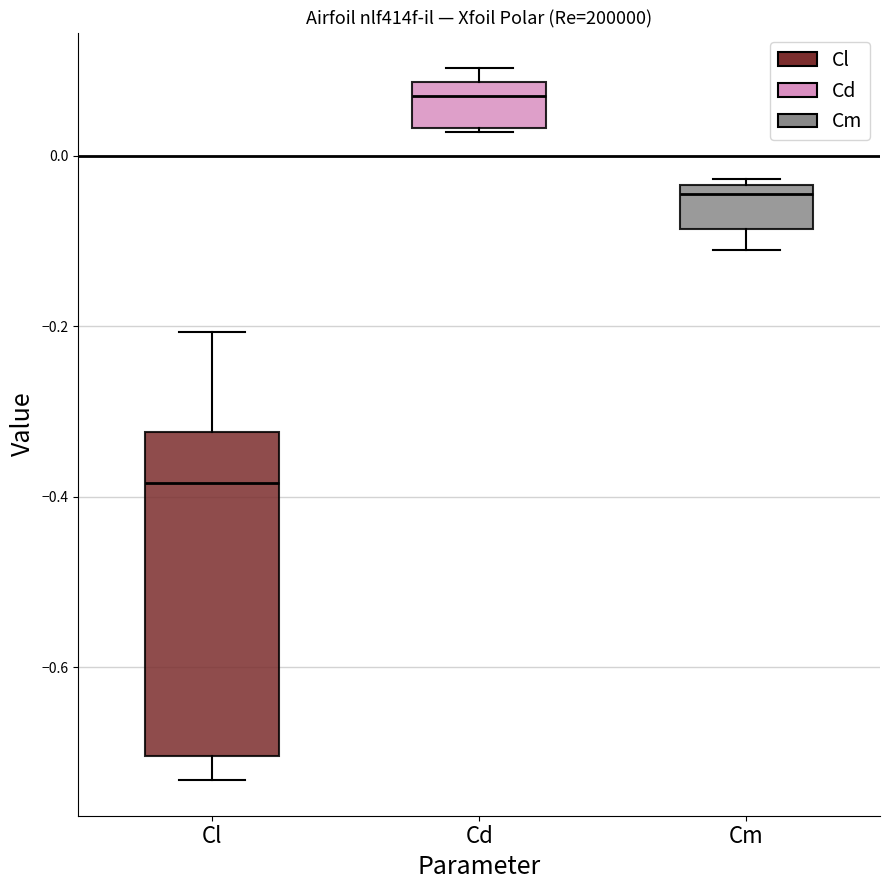

Reading left to right, read every box against the y-axis: the position of its median line, the range the box covers, and the ends of its whiskers. The values are not printed on the chart, so give them approximately, as read against the axis.

Cl: median -0.38, box -0.70 to -0.32, whiskers -0.74 to -0.20
Cd: median 0.06, box 0.04 to 0.08, whiskers 0.02 to 0.10
Cm: median -0.04 (just below the box's upper edge), box -0.08 to -0.04, whiskers -0.12 to -0.02